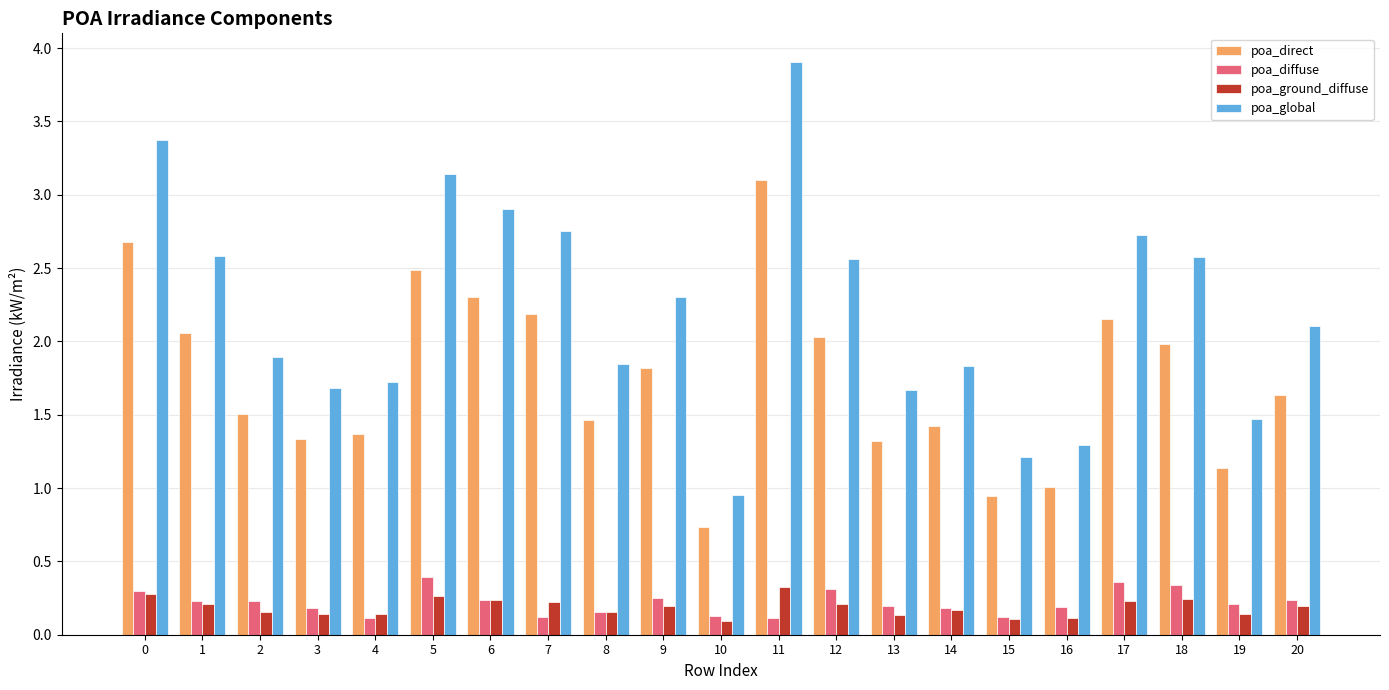

List the series in order of their peak value, lowest first.

poa_ground_diffuse, poa_diffuse, poa_direct, poa_global